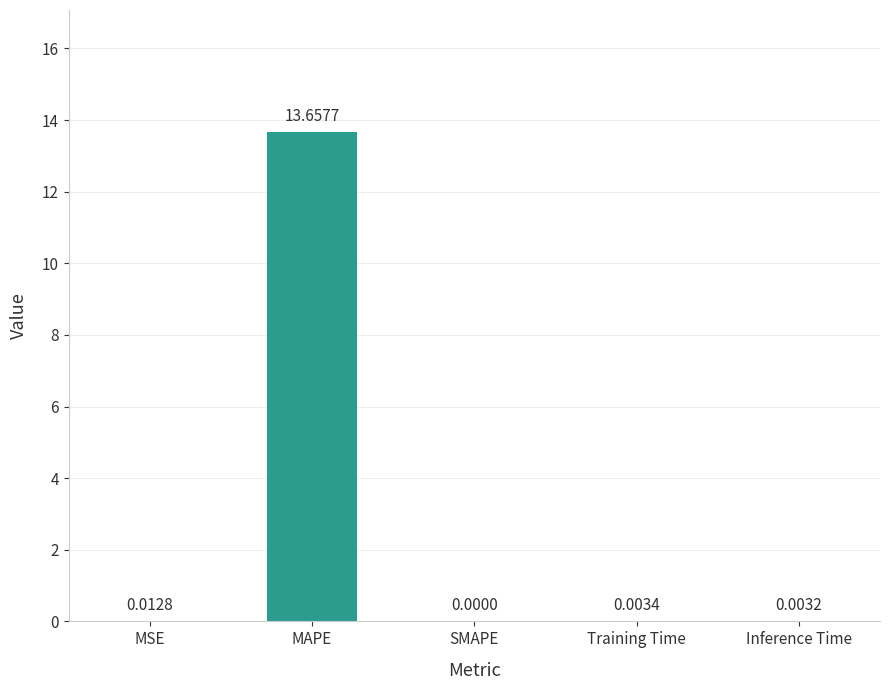

The chart shows a value of 0.0 at Training Time. True or false?

True